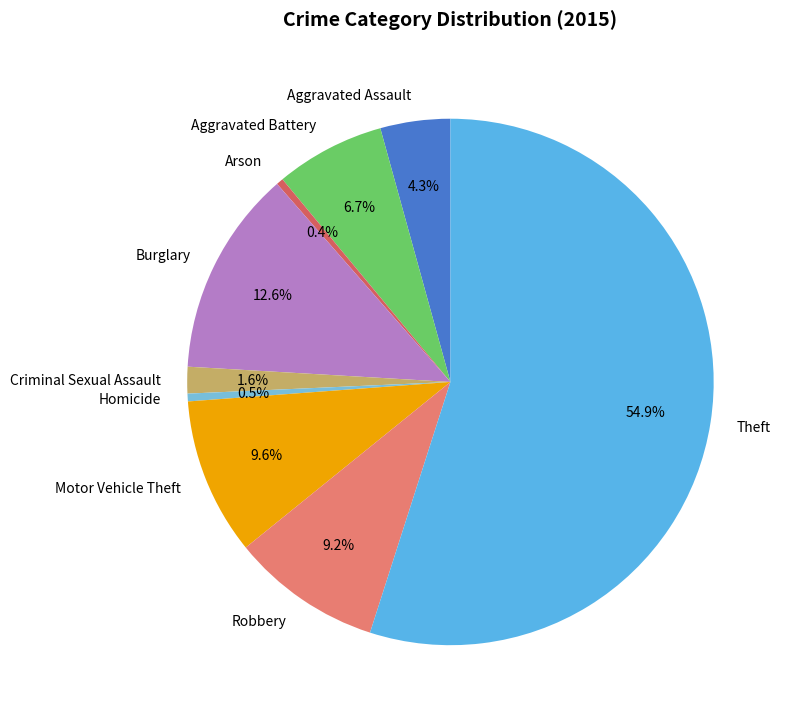

What is the ratio of the value at Aggravated Battery to the value at Robbery?

0.7